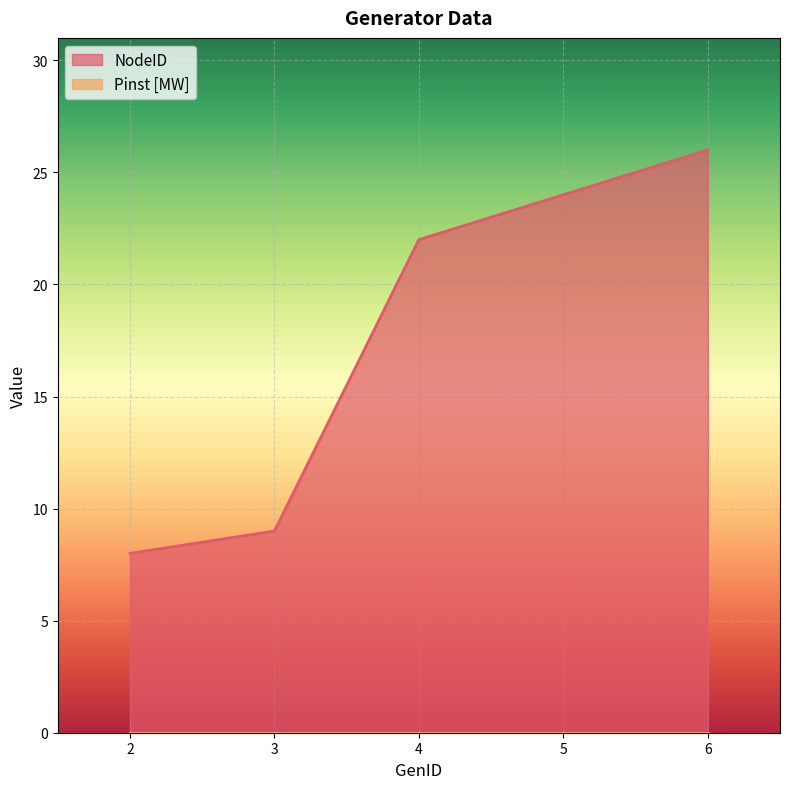

What is the minimum value shown in the chart?

0